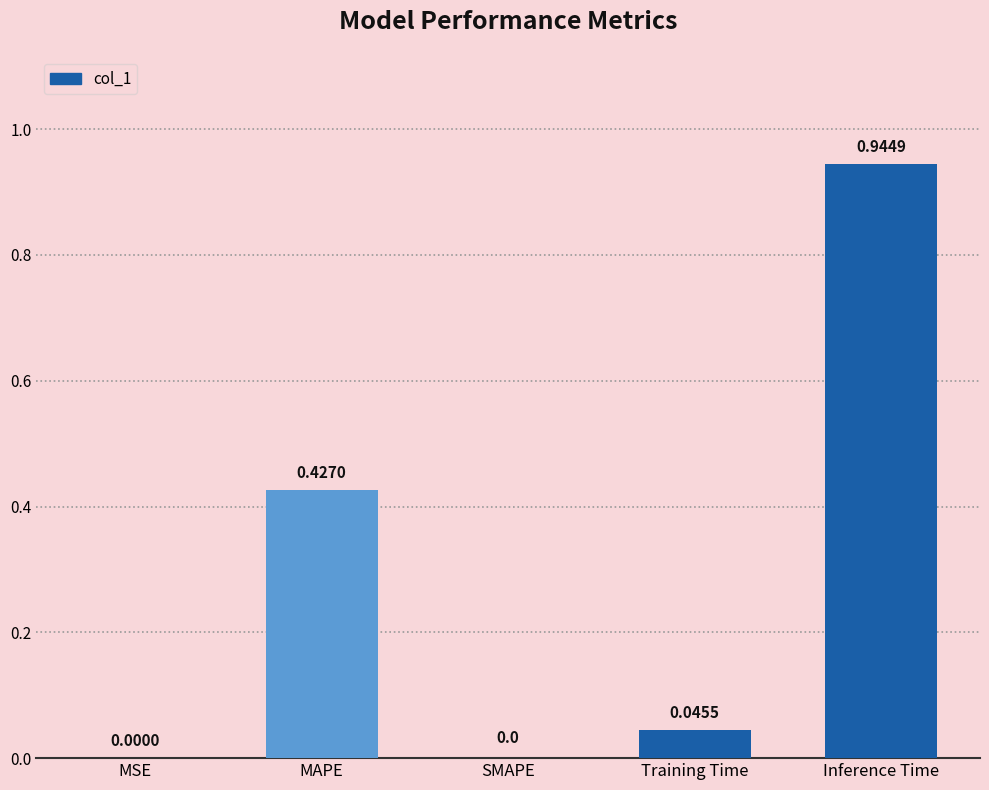

At which category does the chart reach its peak across all series?

Inference Time